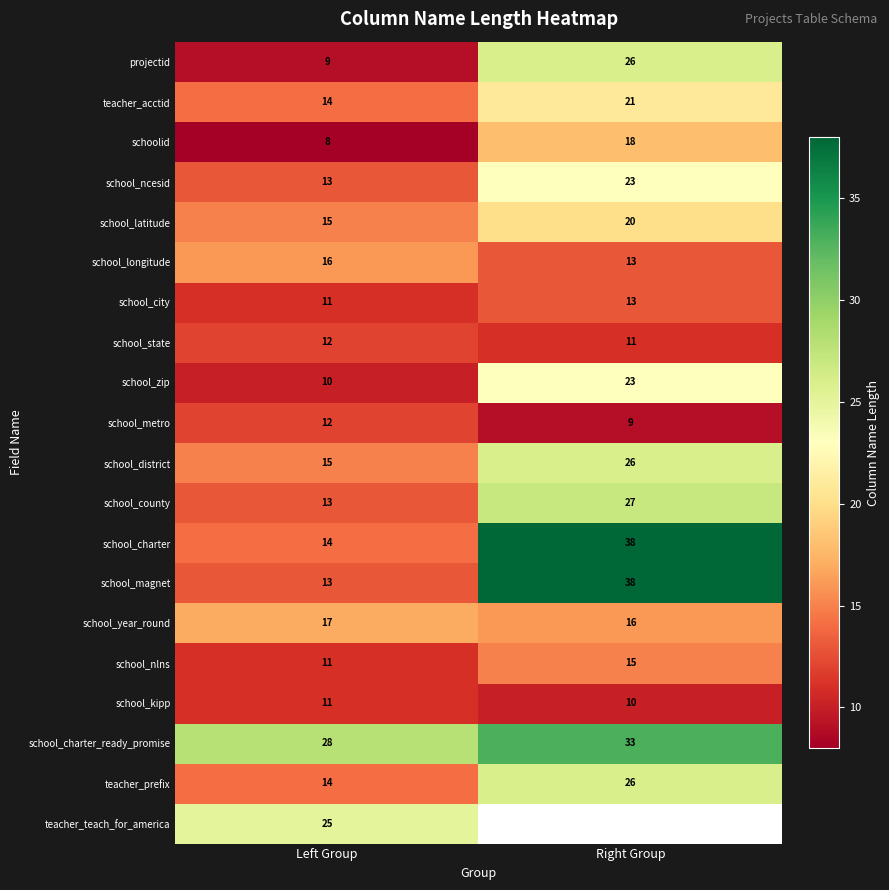

What is the sum of all school_city values?

24